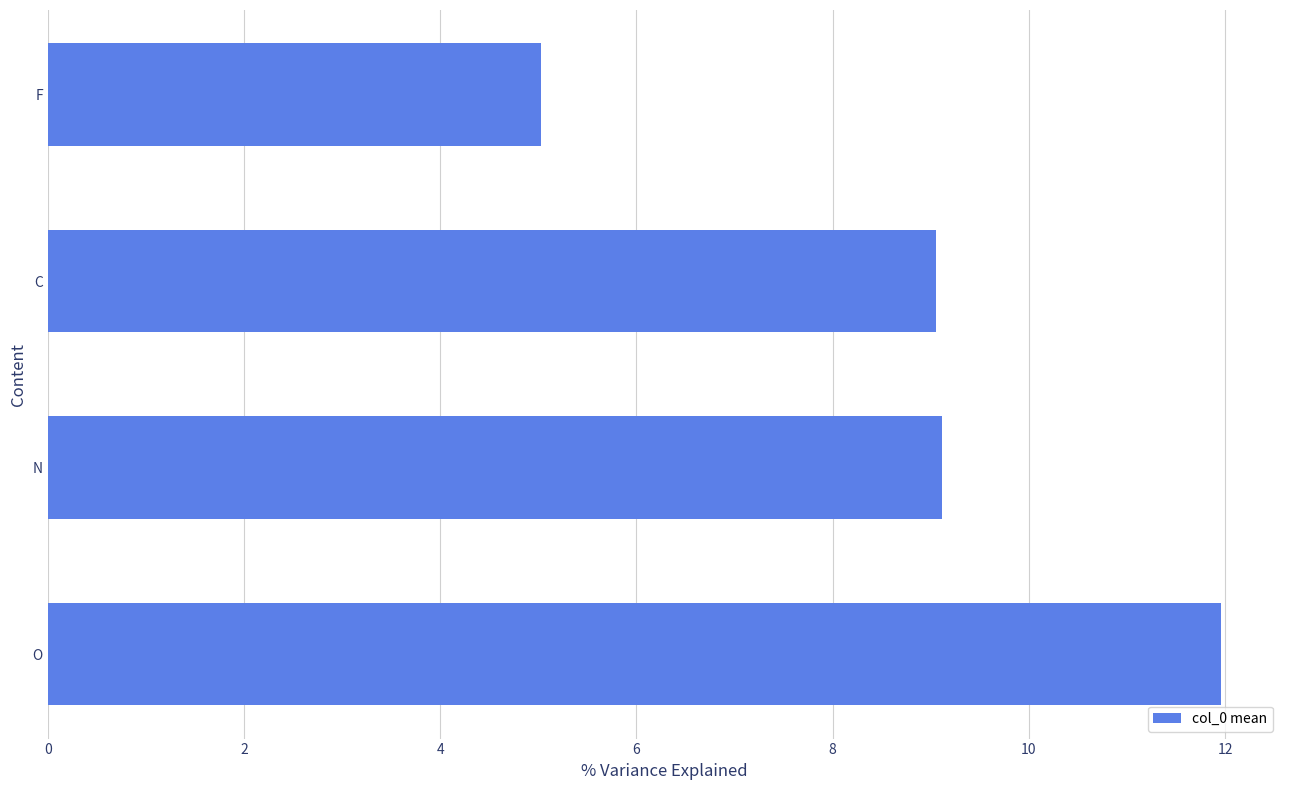

What is the sum of all values?

35.2